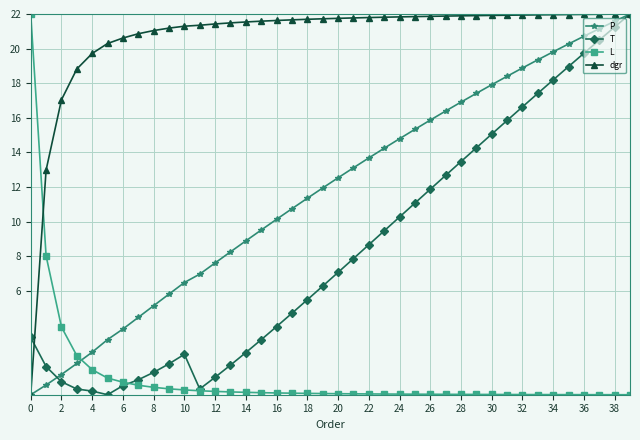

Which series has the largest total across all categories?

dgr